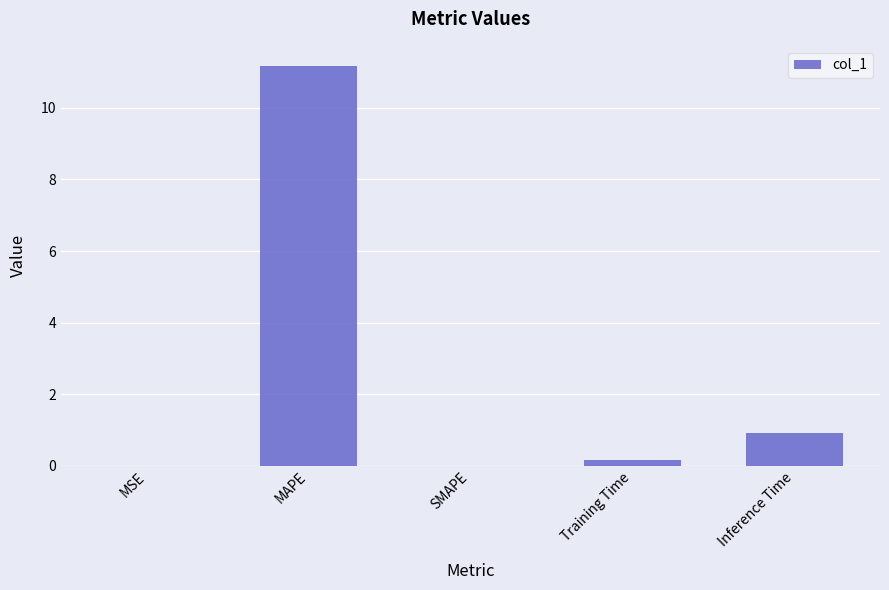

What is the sum of all values?

12.3